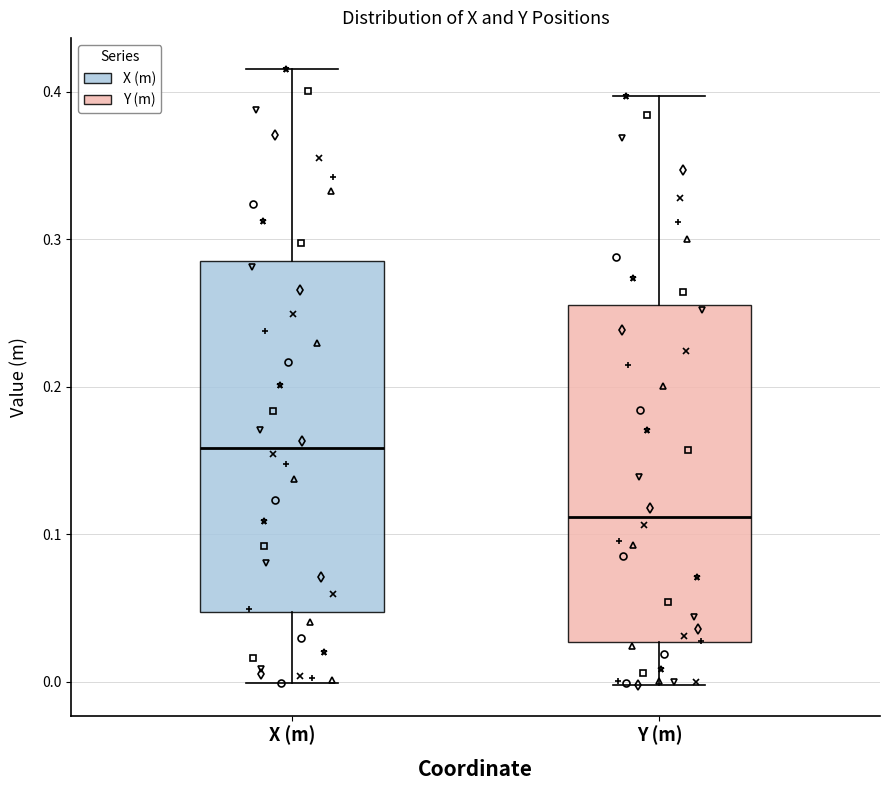

Reading left to right, read every box against the y-axis: the position of its median line, the range the box covers, and the ends of its whiskers. The values are not printed on the chart, so give them approximately, as read against the axis.

X (m): median 0.16, box 0.05 to 0.29, whiskers 0.00 to 0.42
Y (m): median 0.11, box 0.03 to 0.26, whiskers 0.00 to 0.40